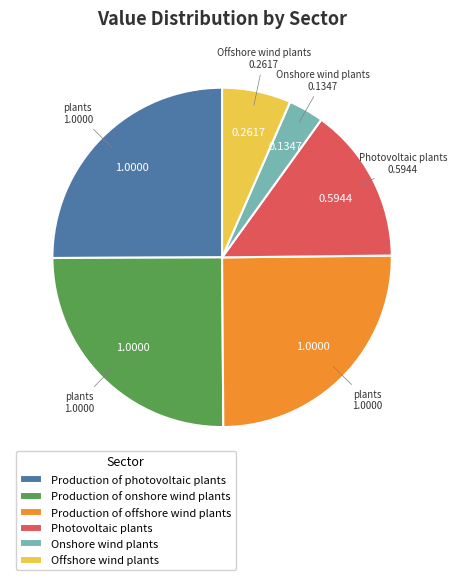

Is the sum of Production of offshore wind plants and Onshore wind plants greater than half?

No